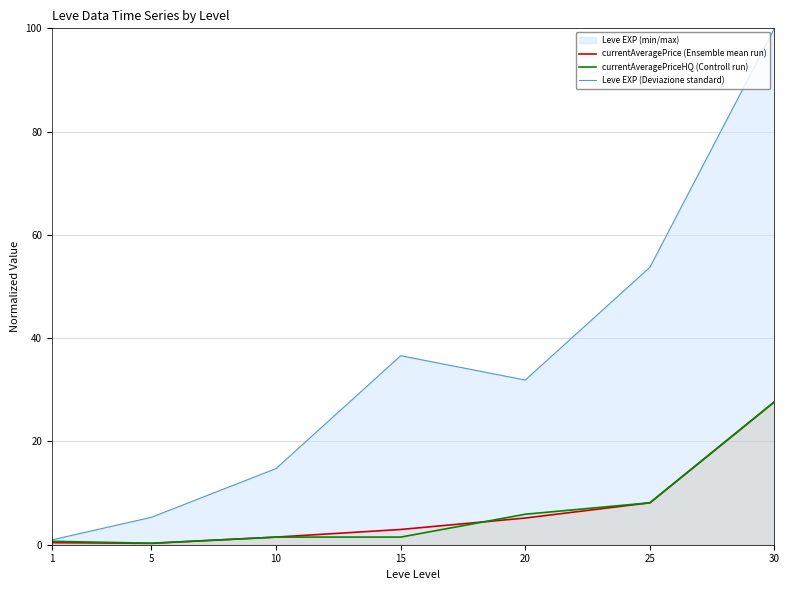

The value of Leve EXP (Deviazione standard) at 1 is 0.3. True or false?

False